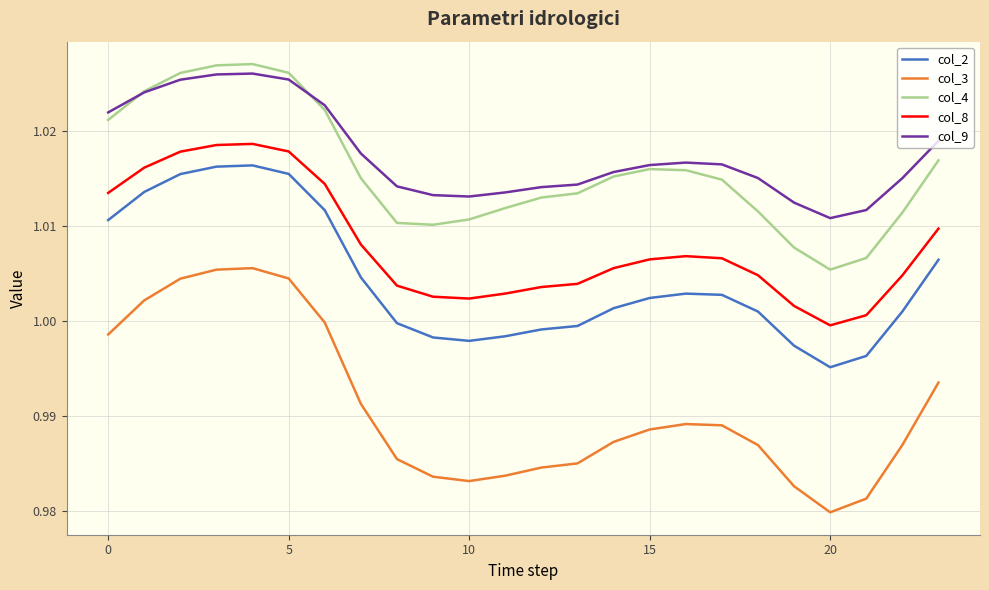

Which series has the largest range (max minus min)?

col_3